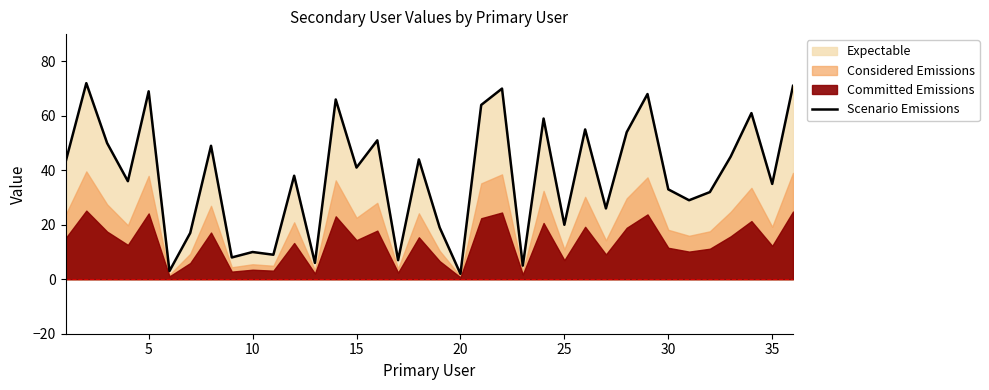

What is the average value?

38